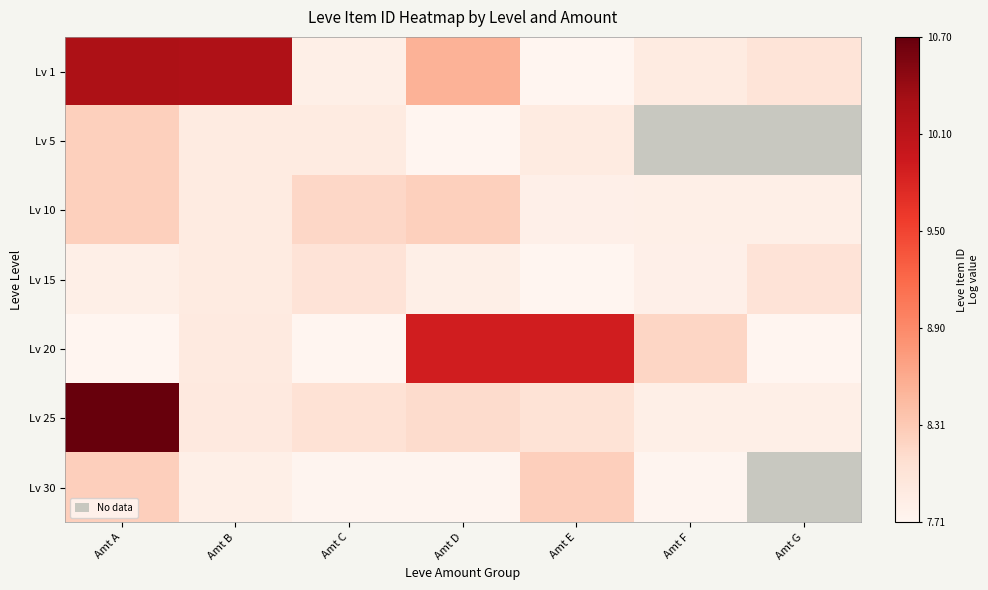

What is the total value across all series at Amt A?

61.2